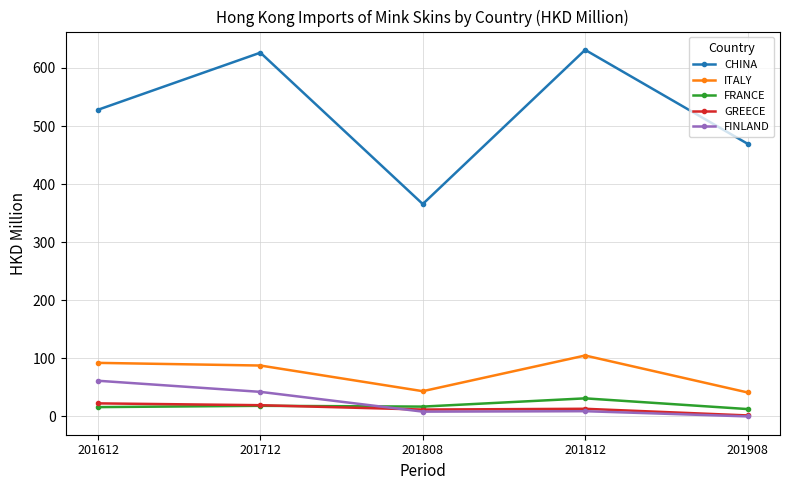

Where does the GREECE series first go above 13?

201612